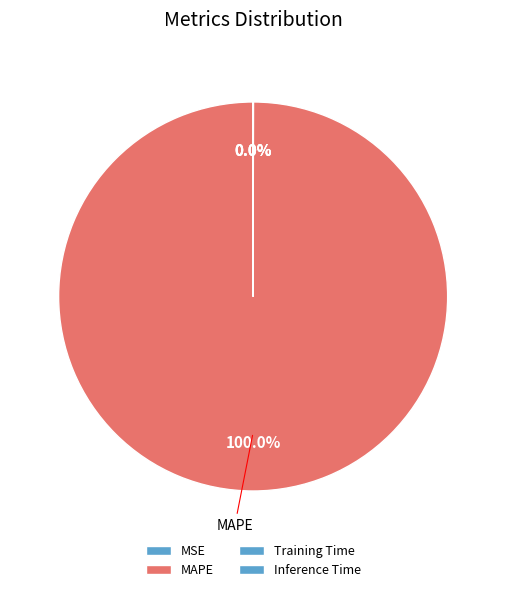

Which category has the smallest portion of the pie?

MSE